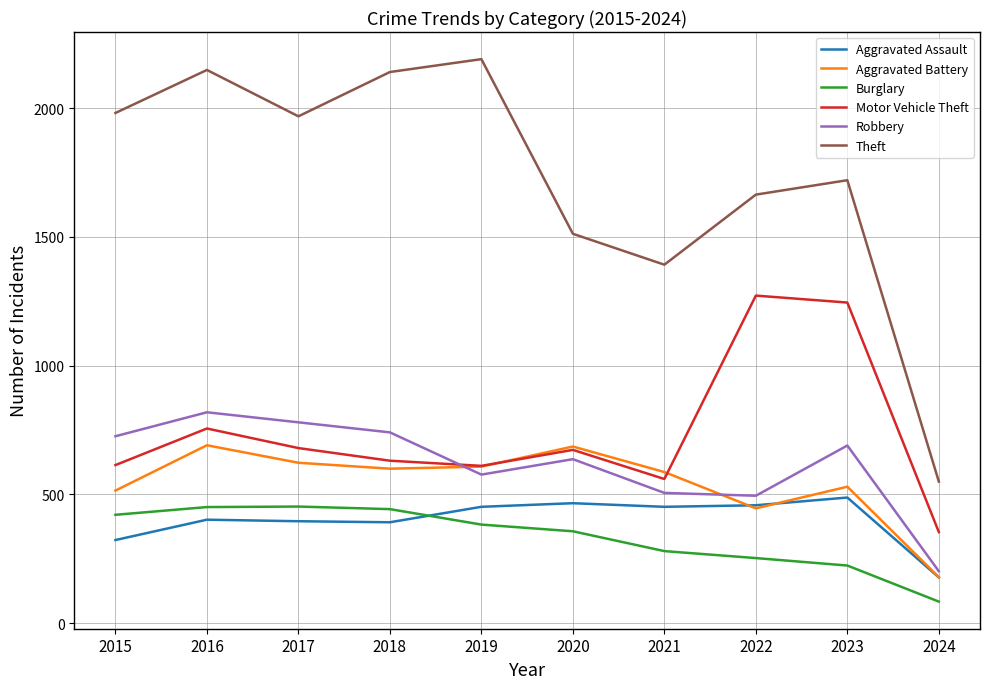

How many interior local valleys does the Theft series have?

2